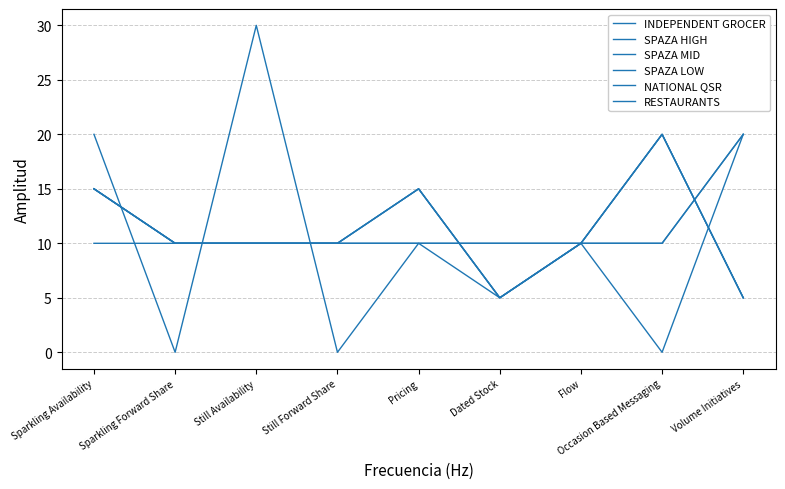

Reading left to right, list all the values displayed in this chart.

INDEPENDENT GROCER: 15	10	10	10	10	5	10	10	20
SPAZA HIGH: 15	10	10	10	15	5	10	20	5
SPAZA MID: 15	10	10	10	15	5	10	20	5
SPAZA LOW: 15	10	10	10	15	5	10	20	5
NATIONAL QSR: 10	10	10	10	10	10	10	10	20
RESTAURANTS: 20	0	30	0	10	10	10	0	20